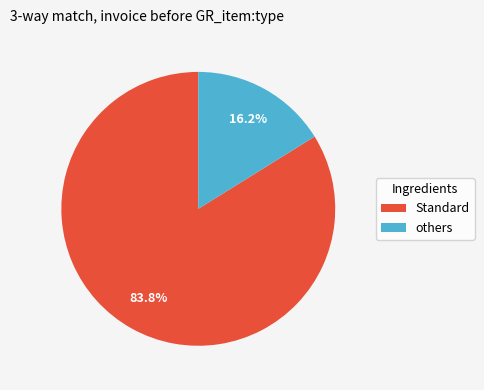

Approximately how many times larger is the value at Standard compared to others?

5.2